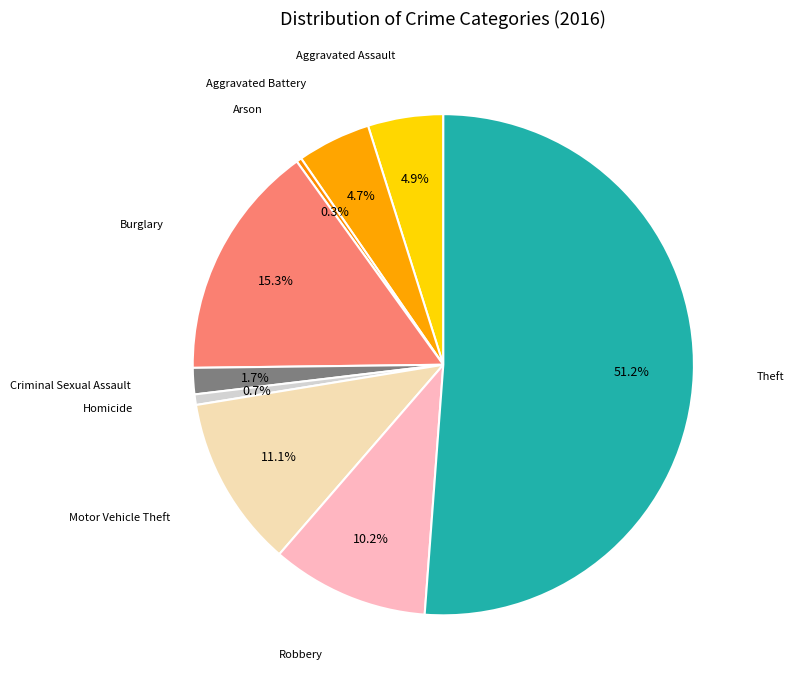

What is the total percentage of Robbery and Aggravated Battery?

14.9%